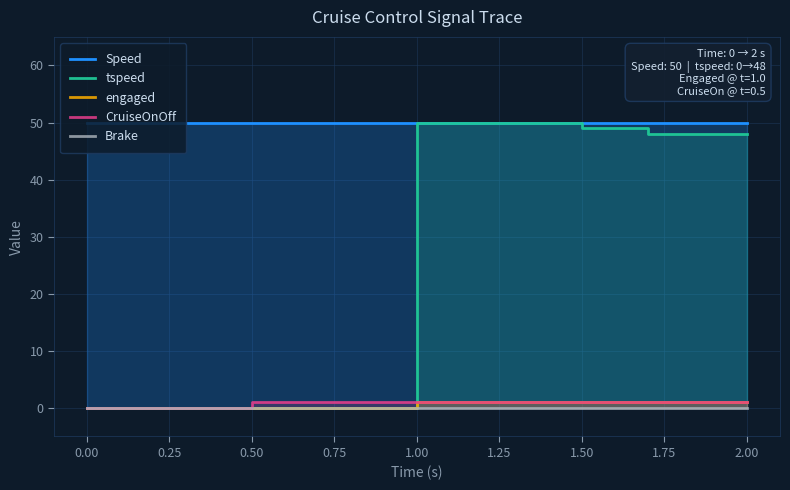

Which series changed the most between 0.50 and 2.00?

tspeed